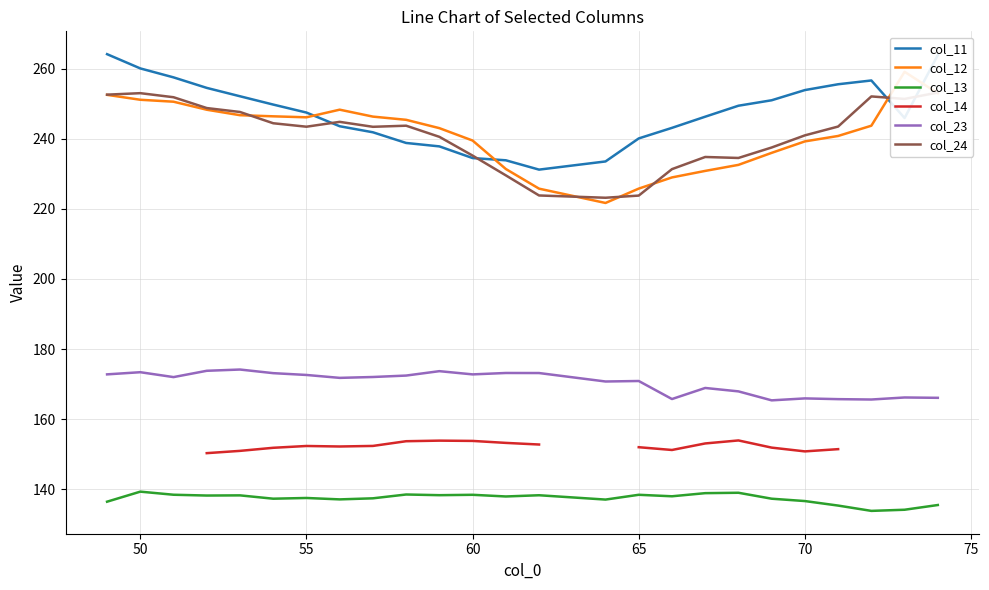

Is it true that col_11 equals 234.5 at 60?

True